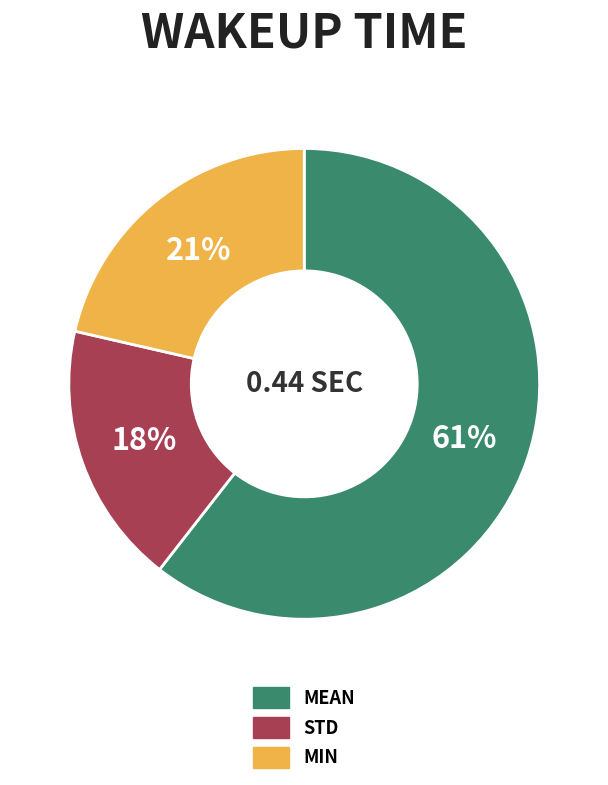

To the nearest percent, what is the average slice percentage?

33%